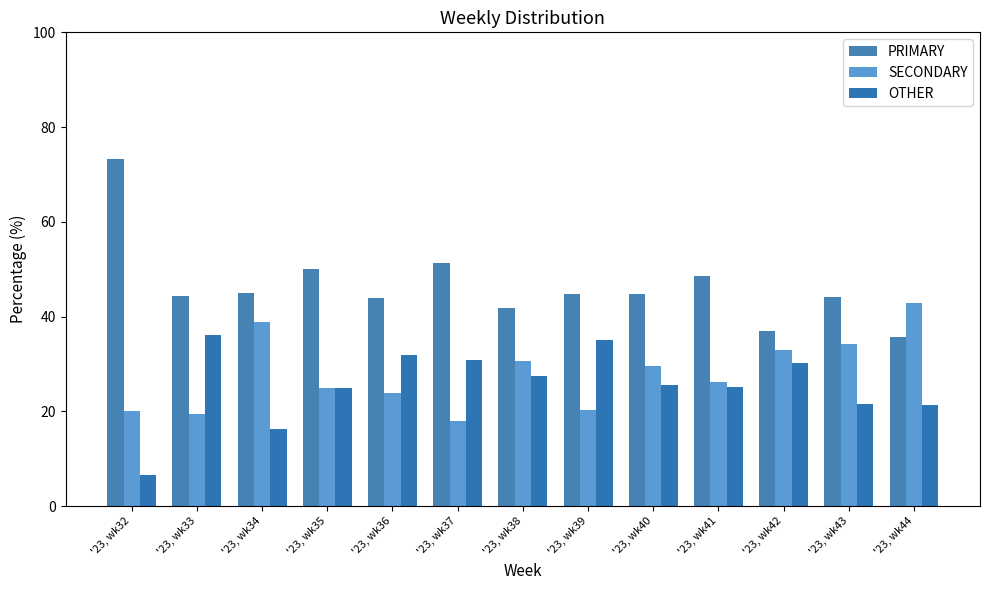

At which label does SECONDARY first exceed 26?

'23, wk34